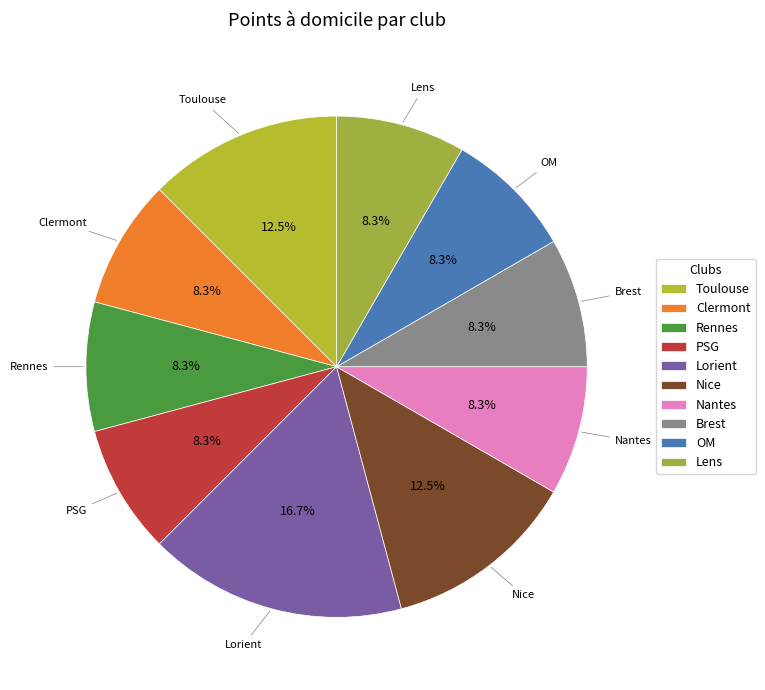

The OM slice represents 8% of the pie. True or false?

True